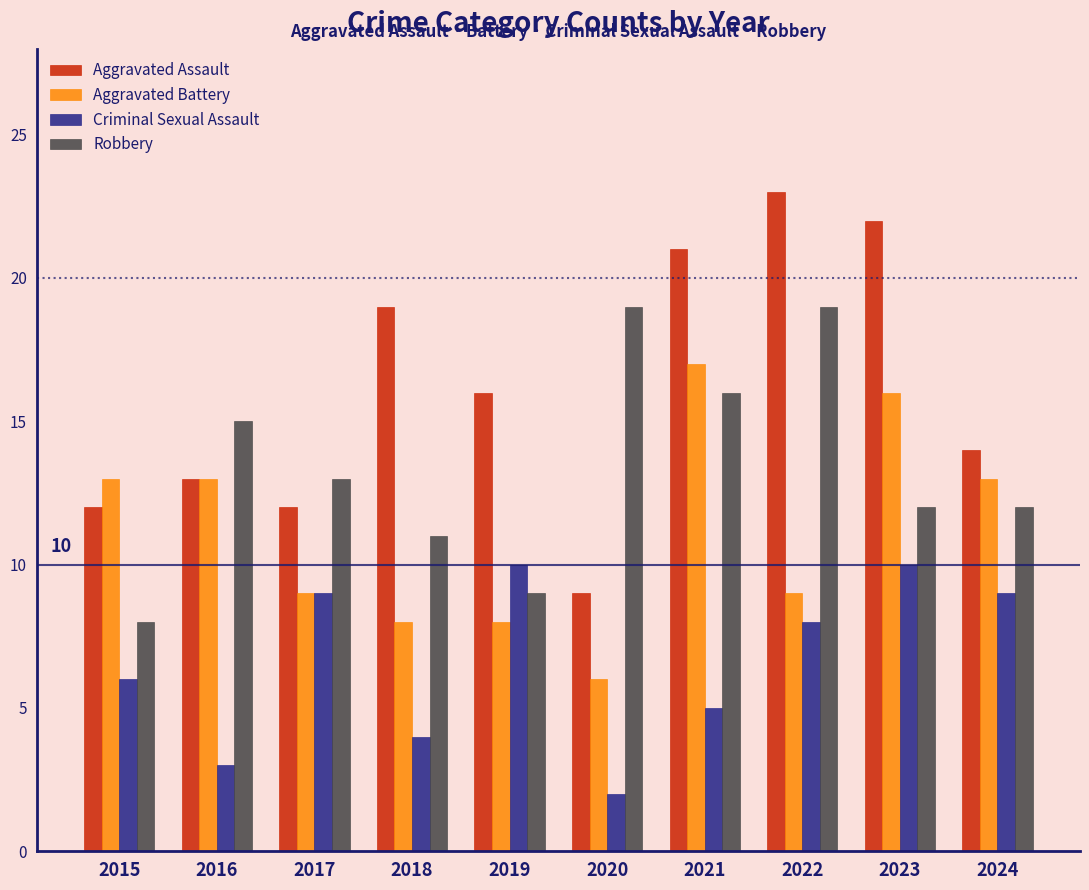

Which series has the largest range (max minus min)?

Aggravated Assault